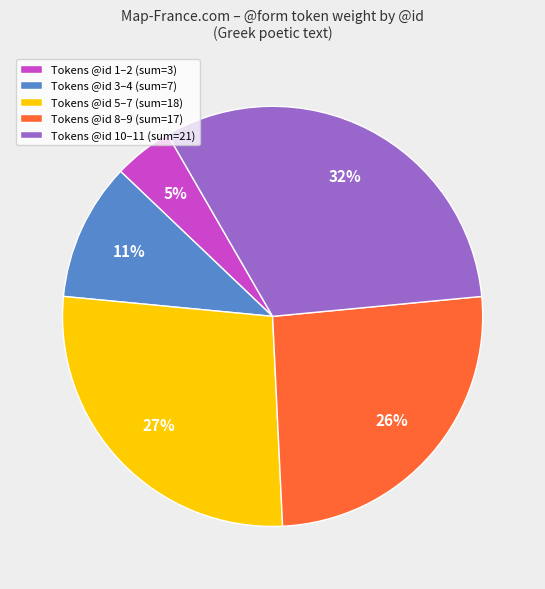

Approximately how many times larger is the value at Tokens @id 3–4 (sum=7) compared to Tokens @id 8–9 (sum=17)?

0.4